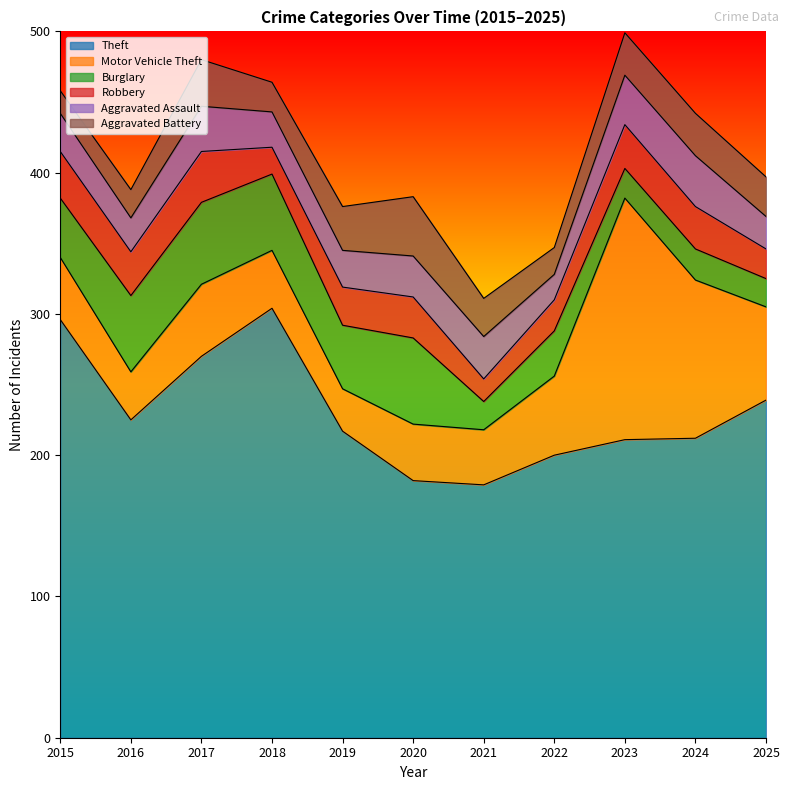

At 2015, list the series in order from smallest to largest.

Aggravated Battery, Aggravated Assault, Robbery, Burglary, Motor Vehicle Theft, Theft